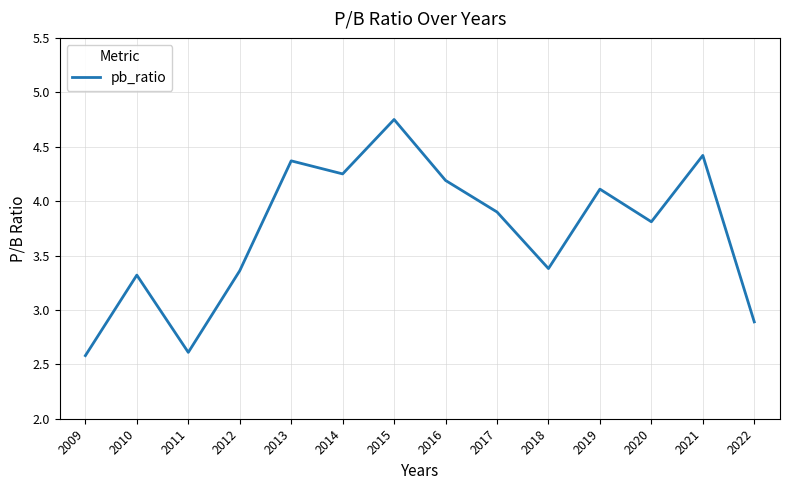

Where is the first local minimum?

2011